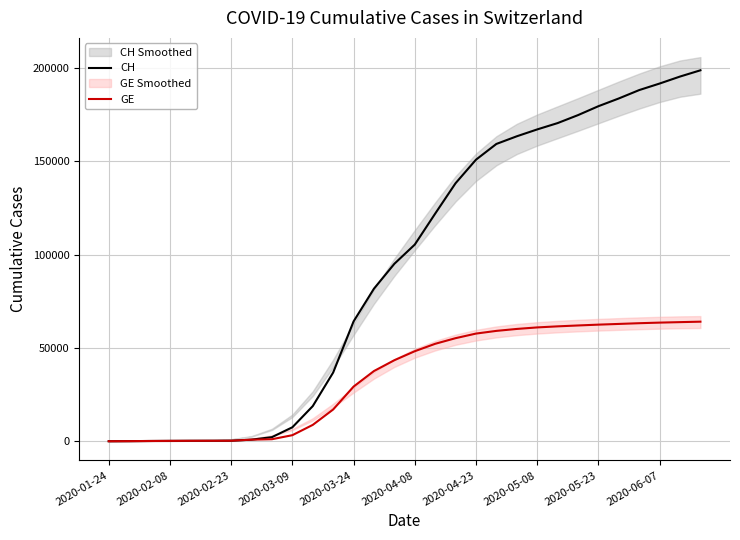

What is the difference between the GE values at 2020-03-24 and 2020-06-07?

34296